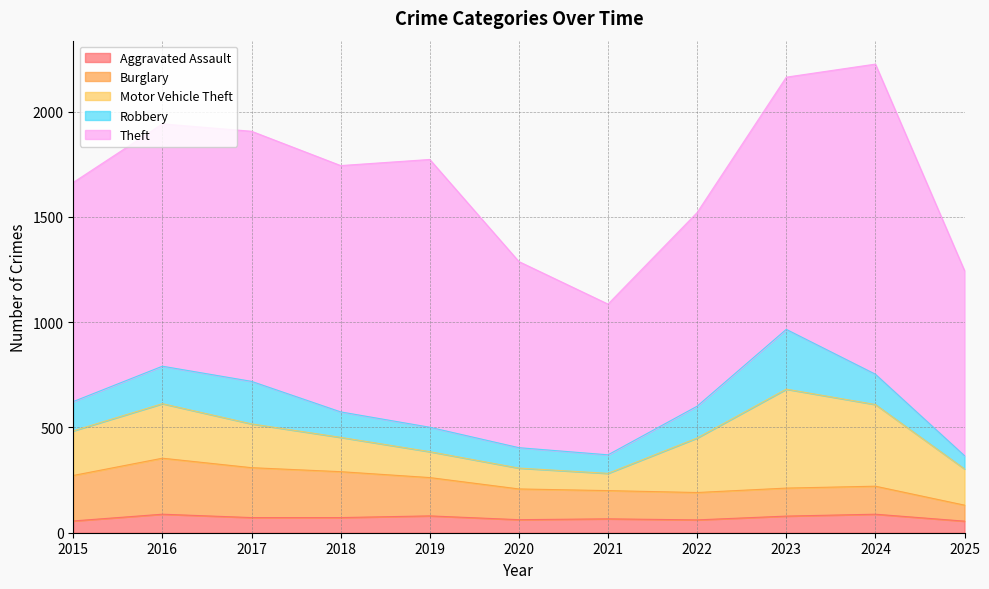

At which category does Motor Vehicle Theft reach its first local valley?

2021